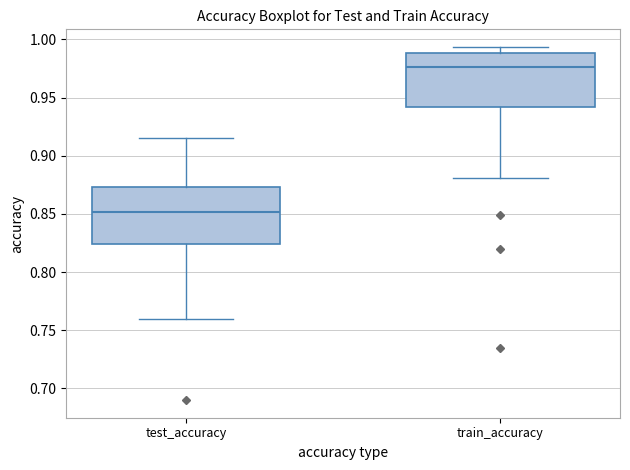

Which box has the highest median line?

train_accuracy